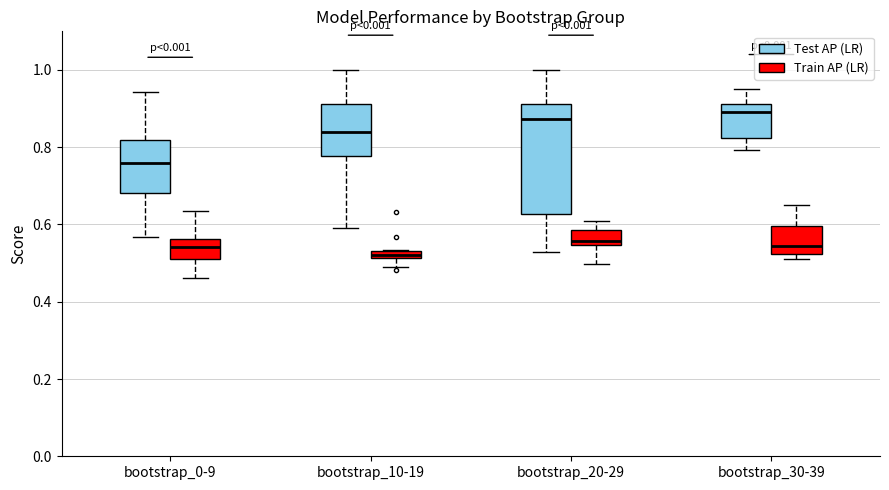

Comparing the boxes themselves (not the whiskers), which one is the tallest?

bootstrap_20-29 (Test AP (LR))